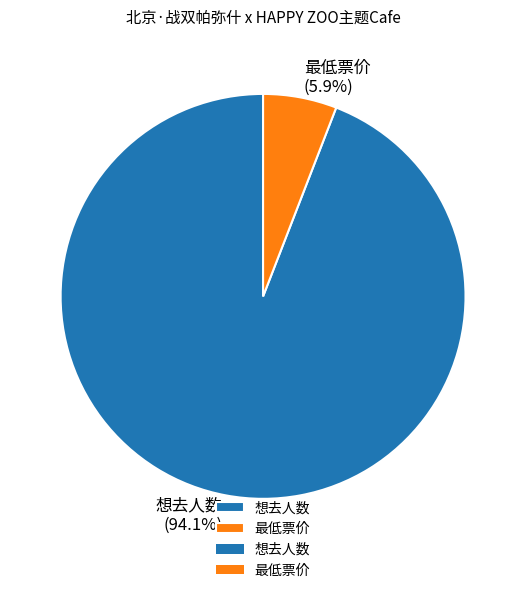

How many segments does this pie chart have?

2